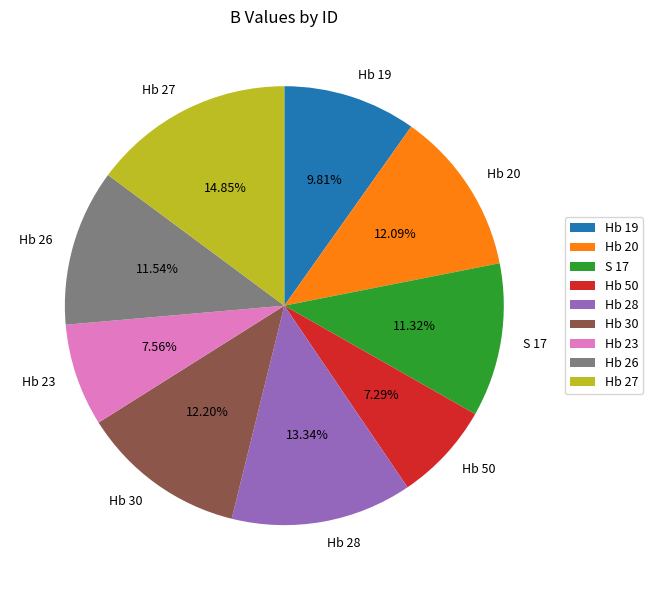

The Hb 50 slice represents 7% of the pie. True or false?

True